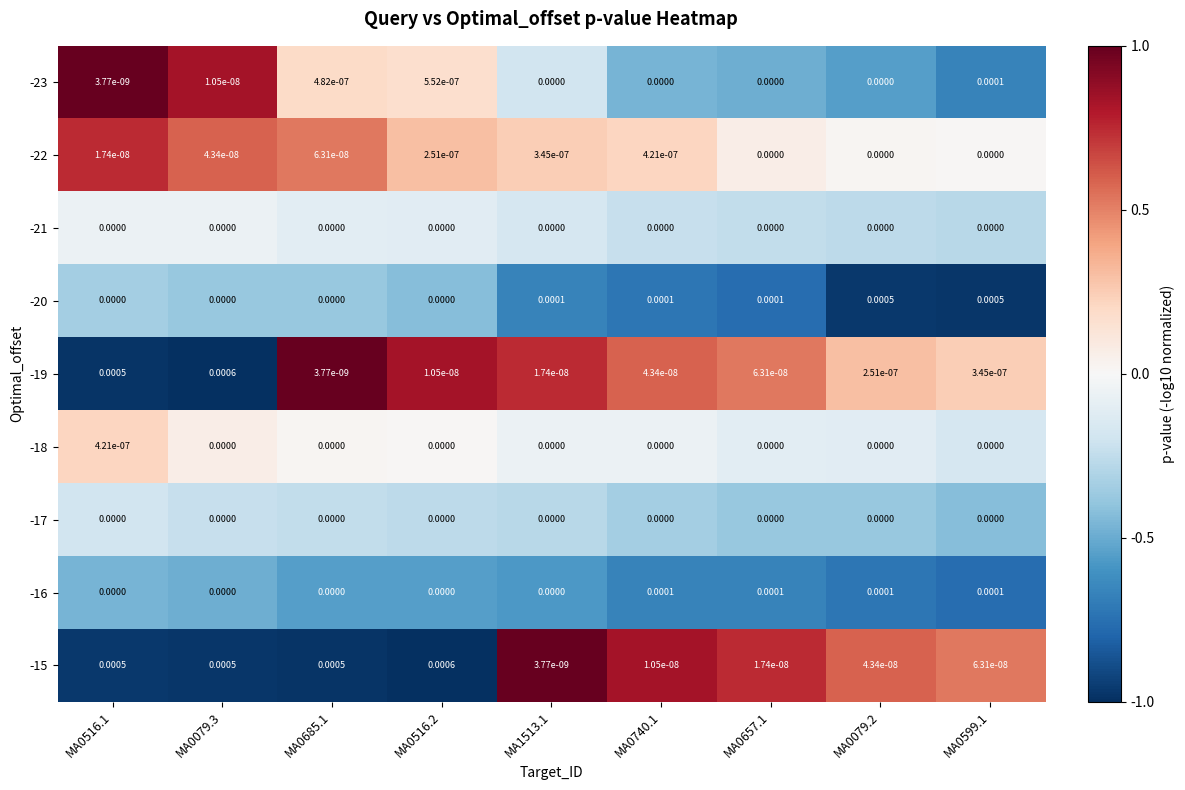

Is the value of -22 at MA0740.1 greater than the value of -15 at MA1513.1?

Yes